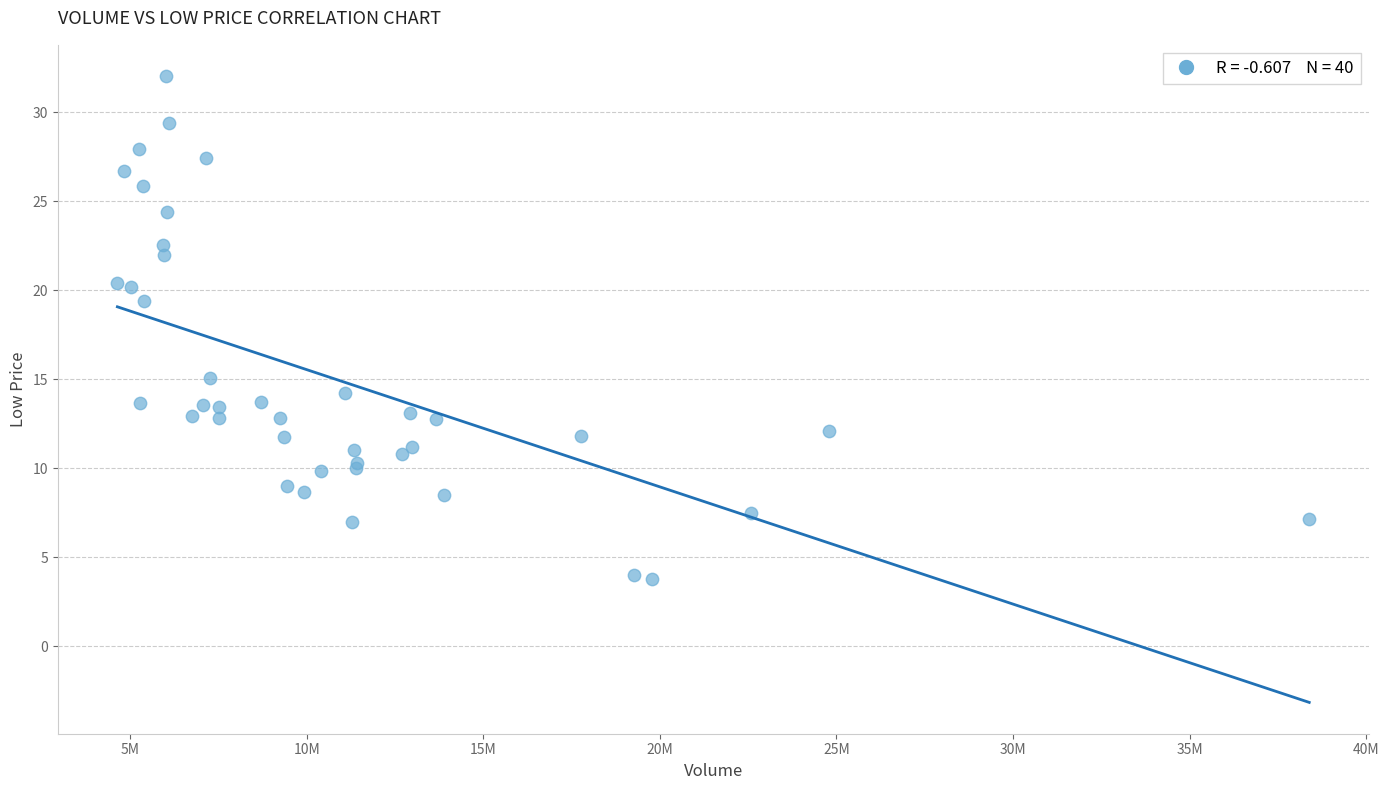

What Y value in the scatter plot is closest to 17?

15.1